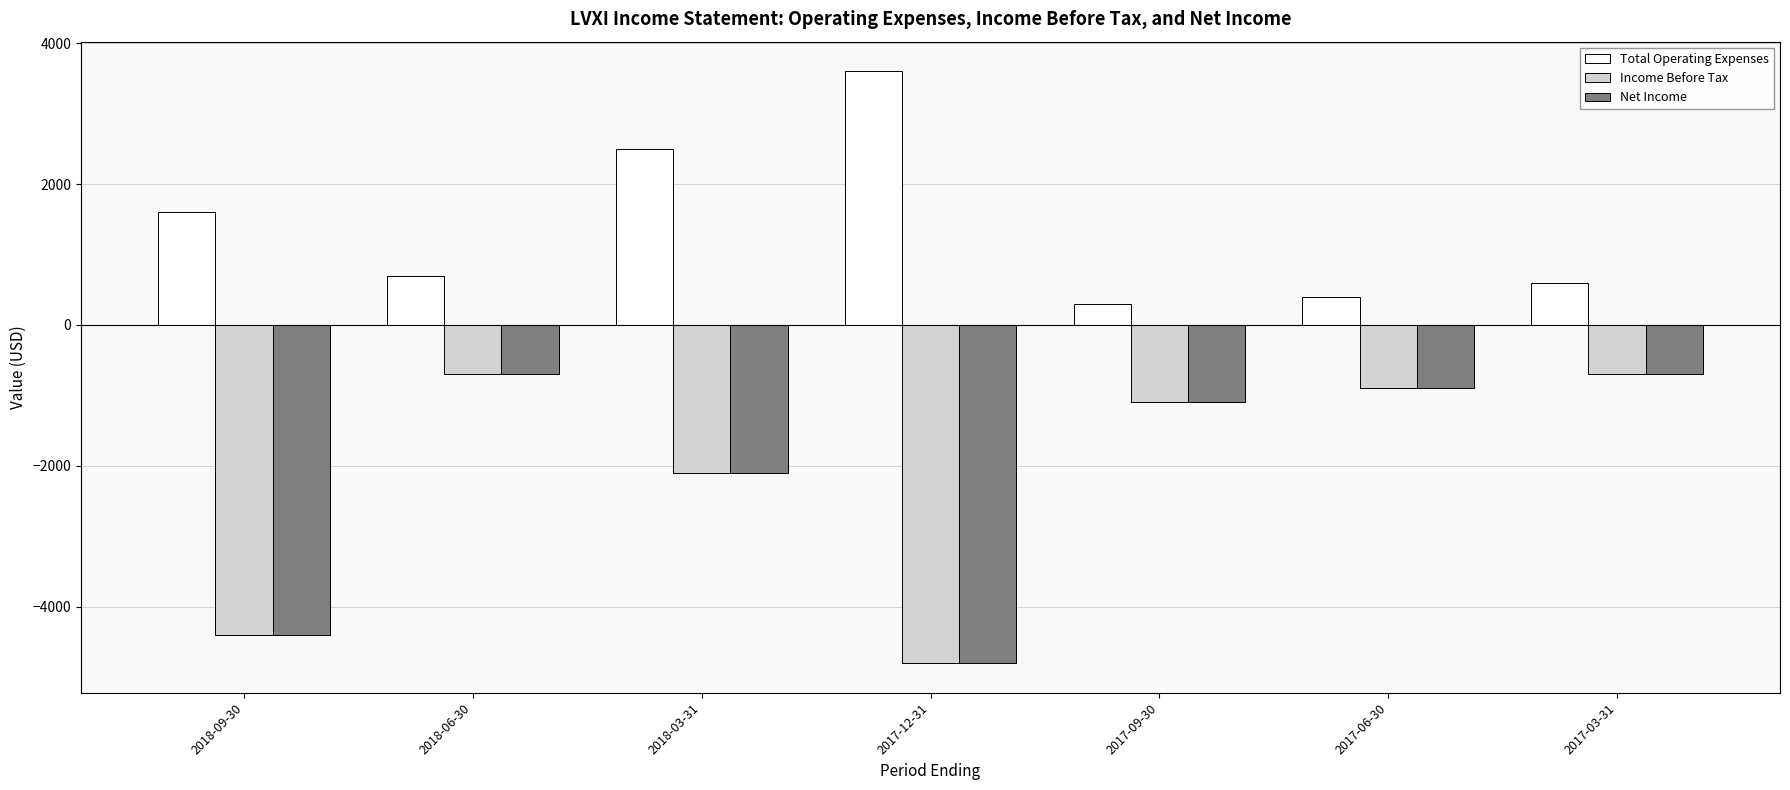

What is the total value across all series at 2018-03-31?

-1700